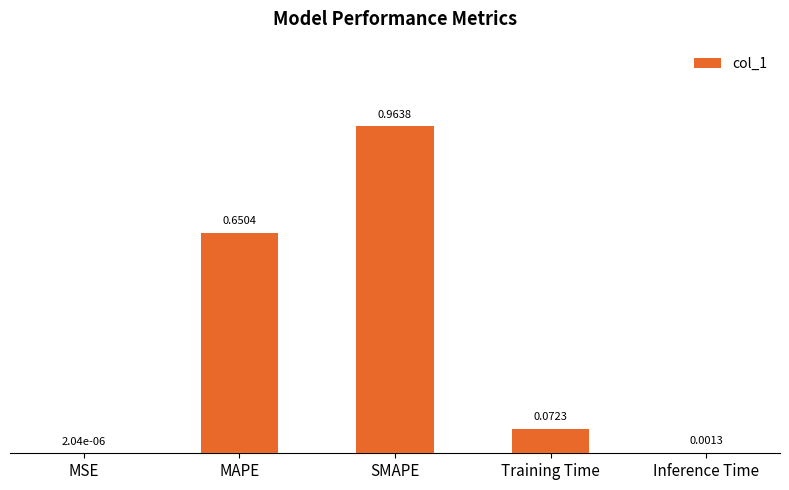

What is the sum of all values?

1.7